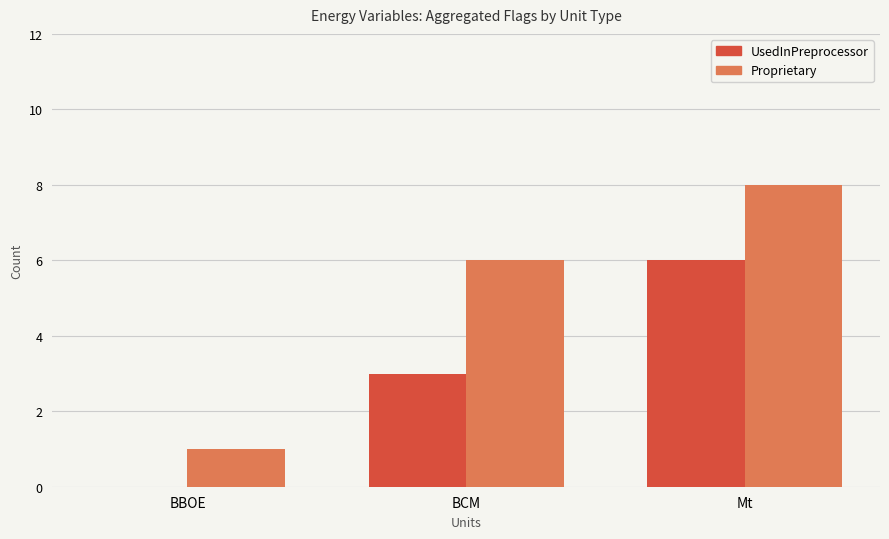

Between BBOE and Mt, which series saw the biggest shift?

Proprietary